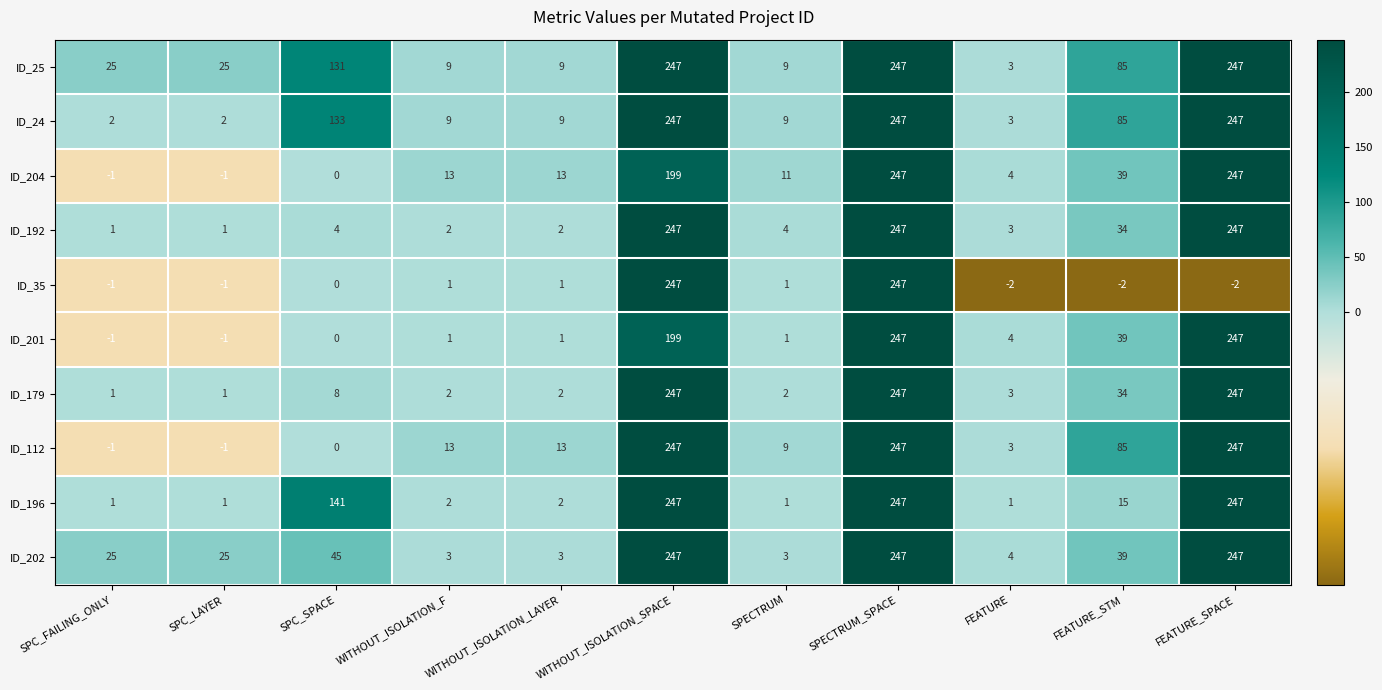

What is the lowest value of the ID_202 series?

3